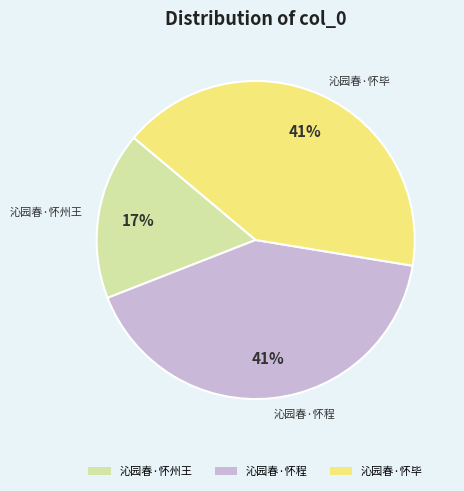

To the nearest percent, what is the average slice percentage?

33%